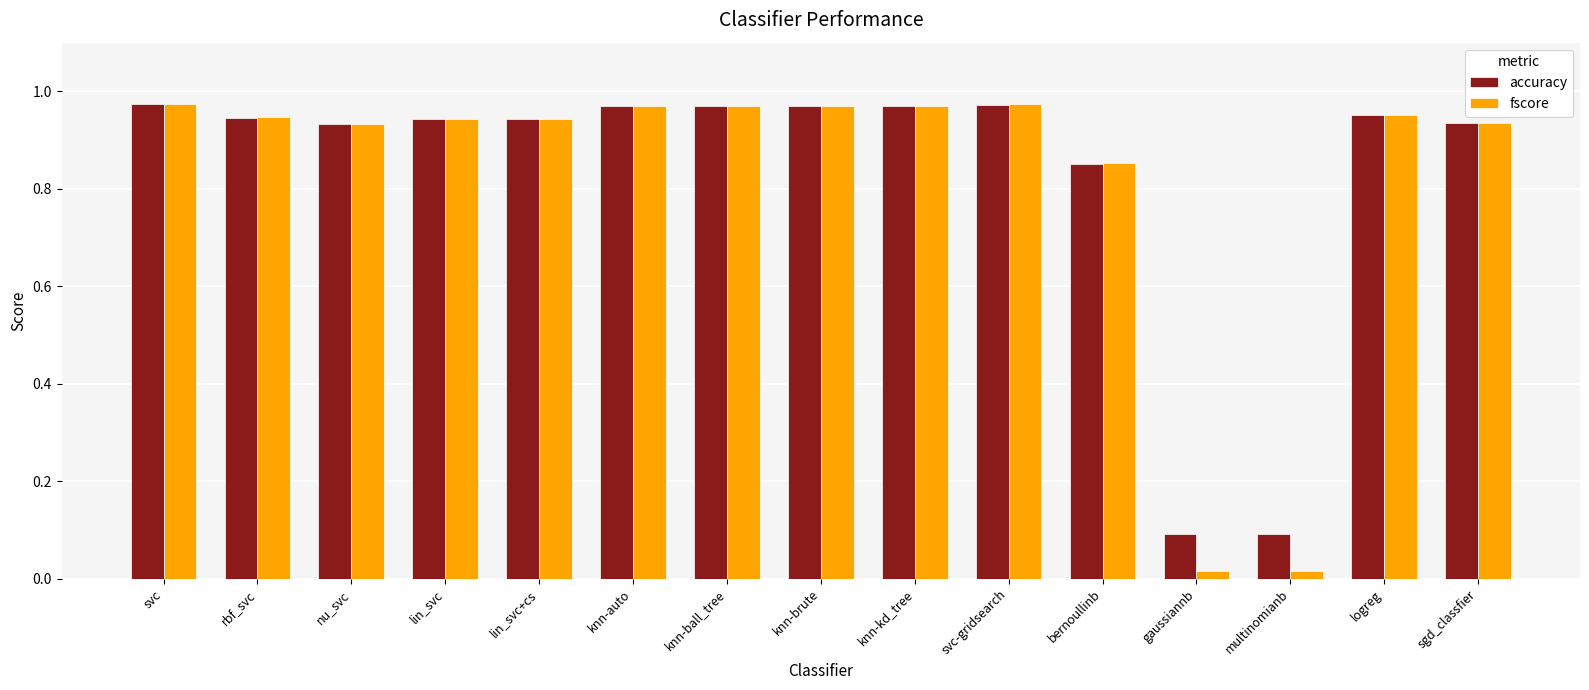

Which series has the widest spread of values?

fscore